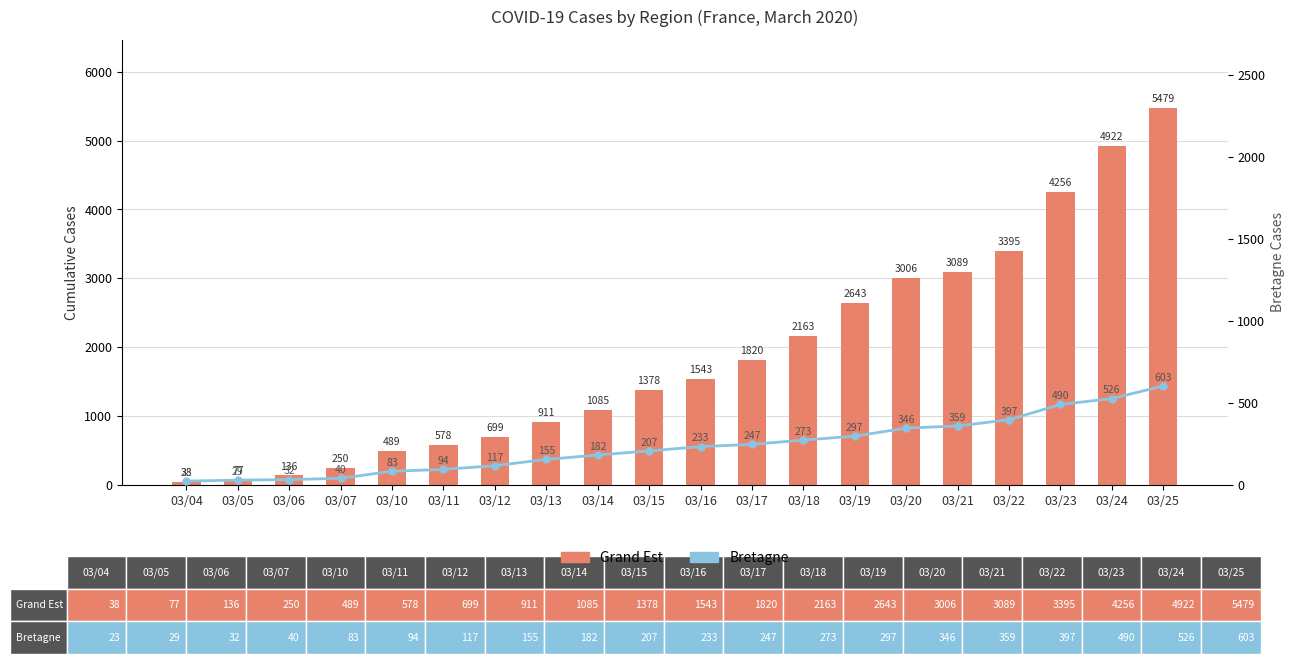

The value of Bretagne at 03/18 is 273. True or false?

True